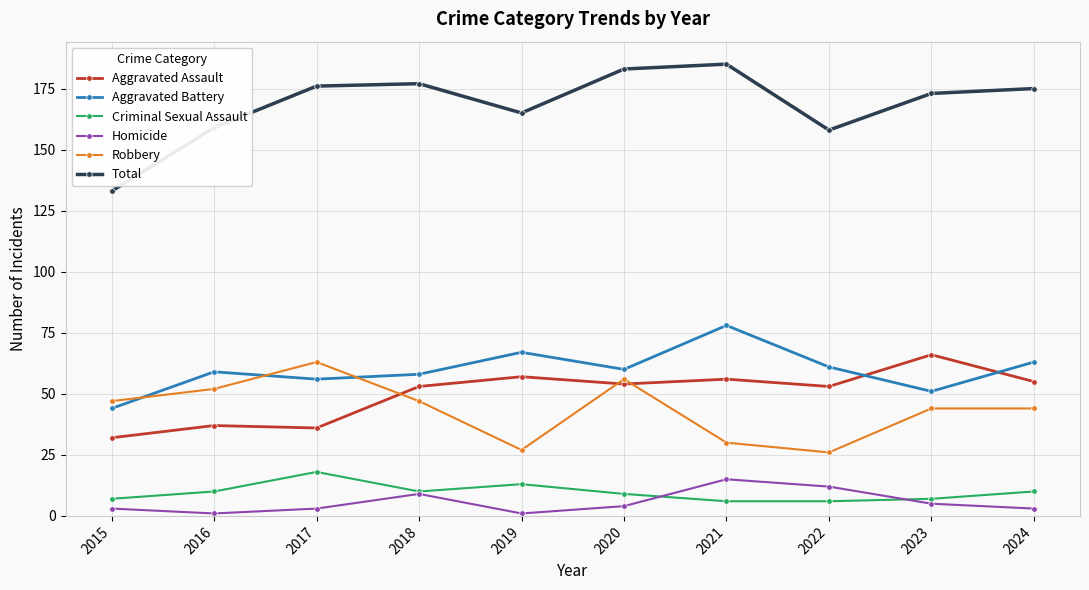

Is it true that Total equals 256 at 2021?

False